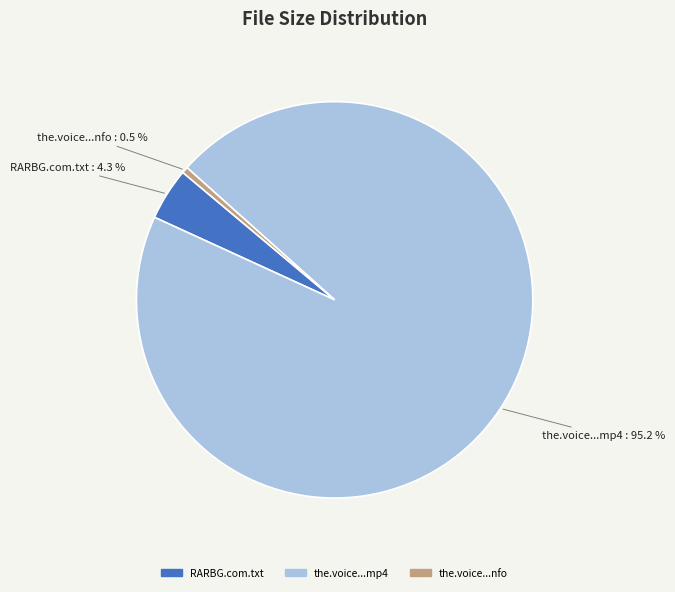

What percentage is NOT represented by the.voice...nfo : 0.5 %?

99.5%